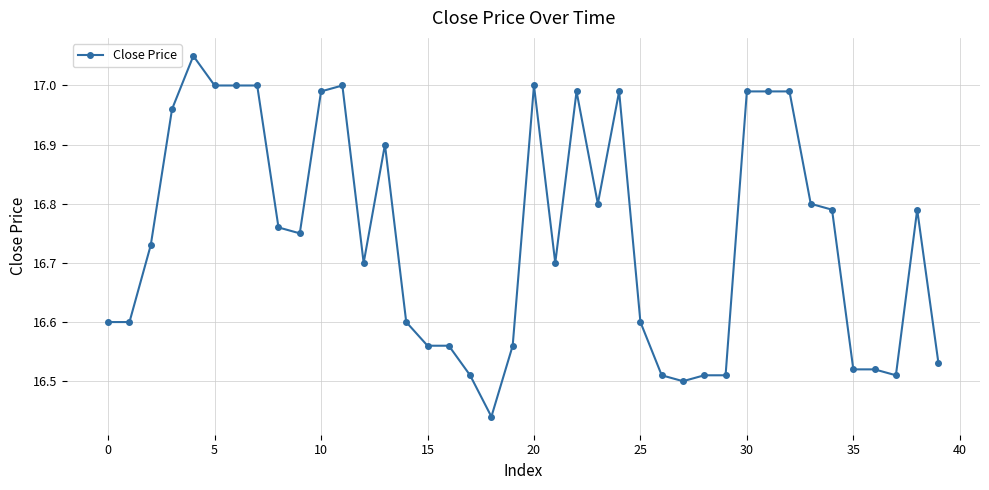

True or false: there are more than 2 points higher than both neighbors.

True